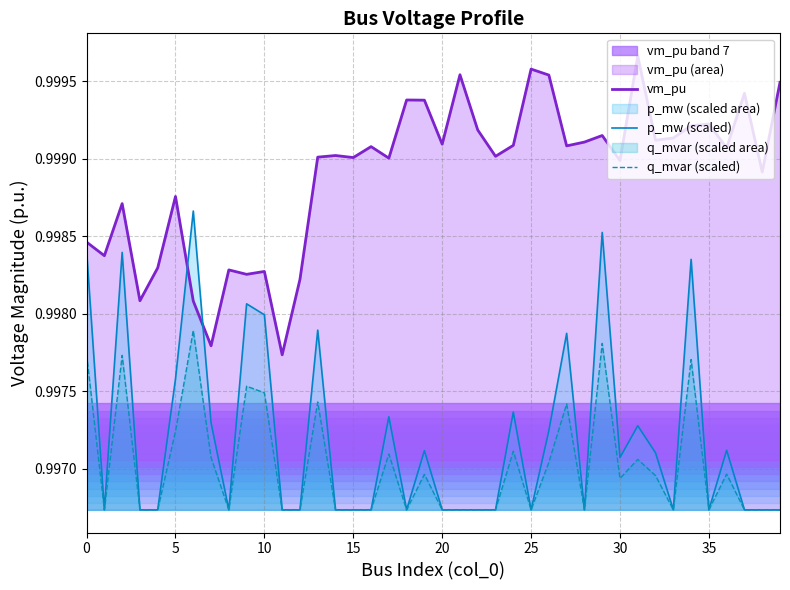

True or false: q_mvar (scaled) and vm_pu cross at least once.

False